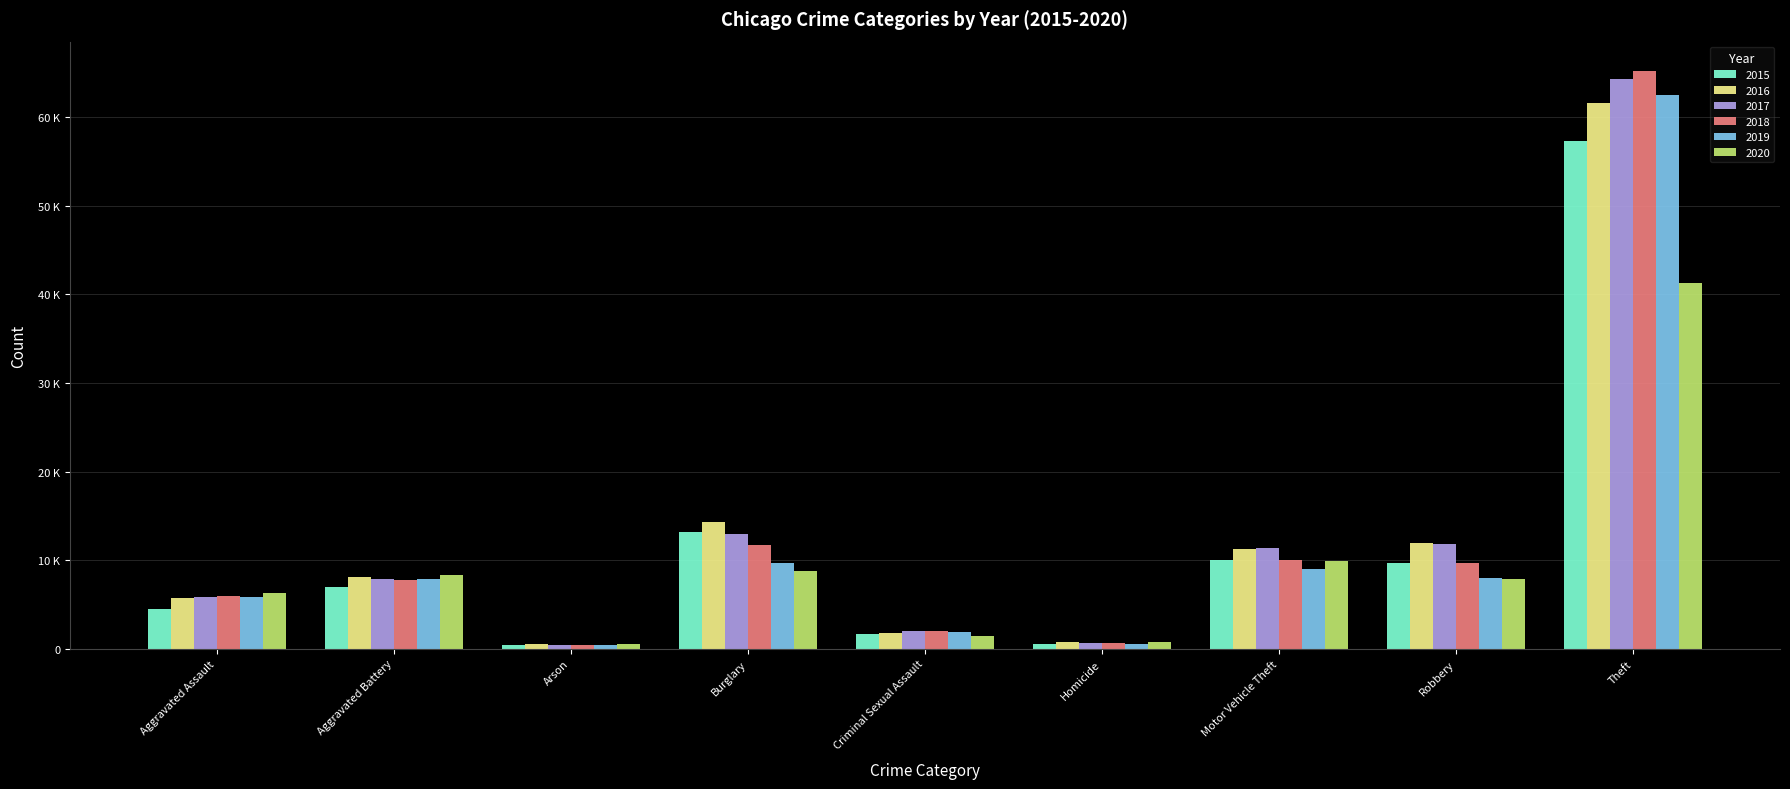

What is the label of the 6th bar from the right?

Burglary